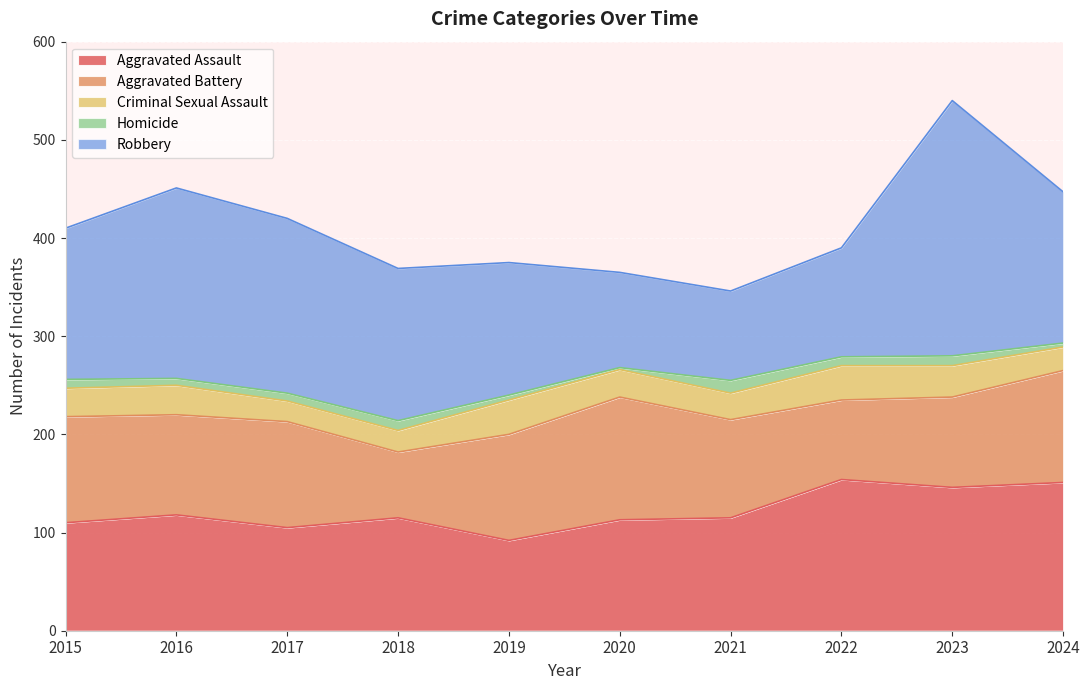

Does the chart display data point markers on the line(s)?

No